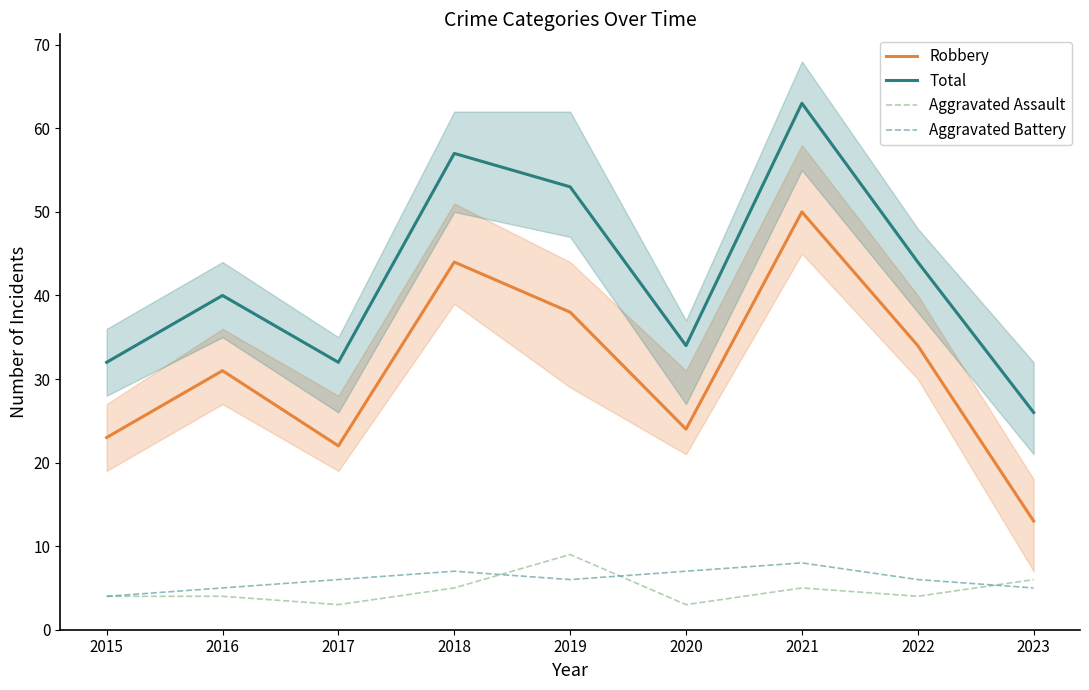

How many values in the Aggravated Battery series exceed 6?

3